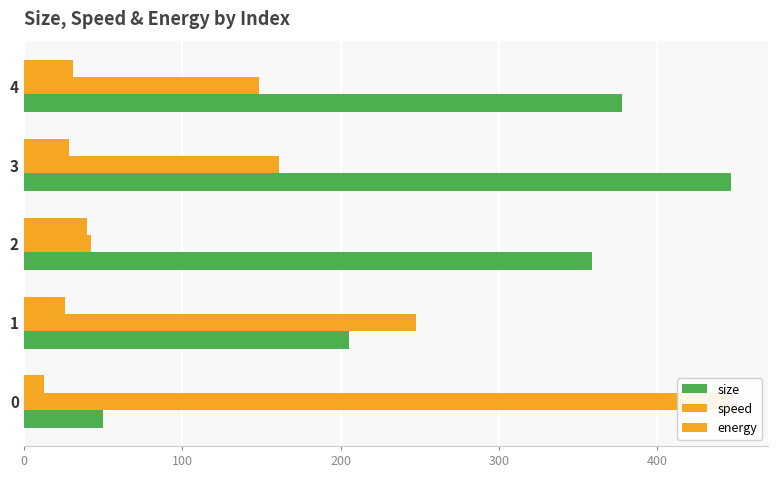

What is the difference between the highest and lowest values at 4?

346.6